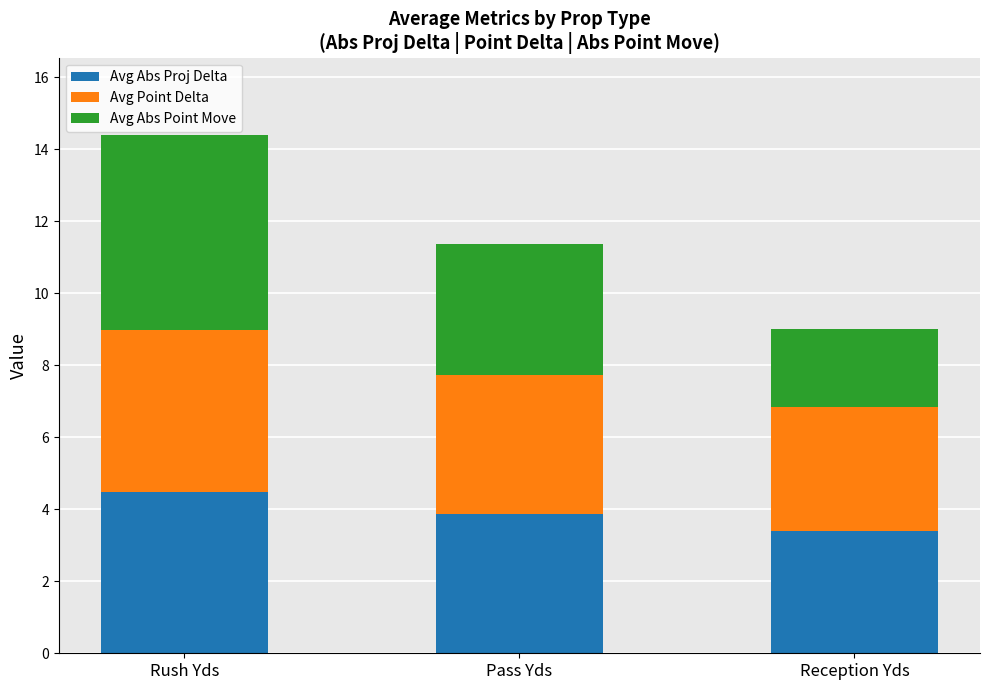

What is the sum of the Avg Abs Proj Delta values at Reception Yds and Rush Yds?

7.9